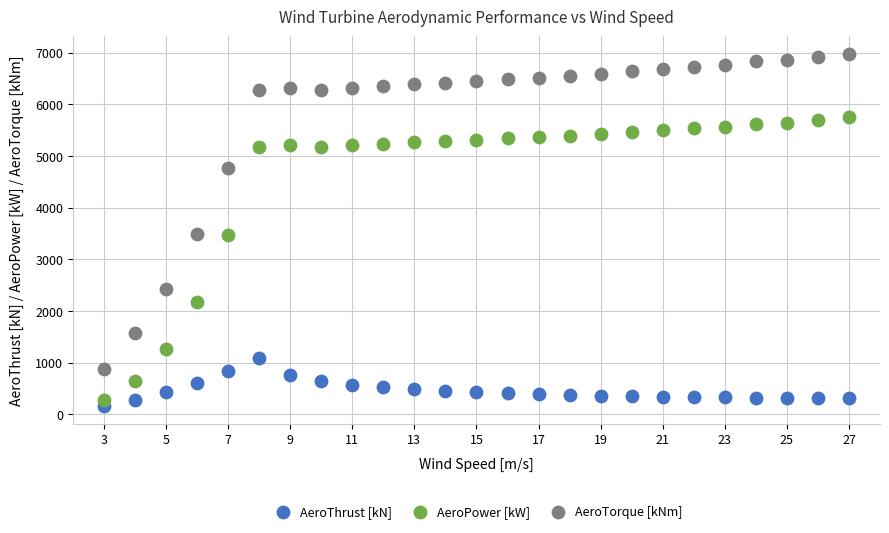

What are all the series names shown in the legend?

AeroThrust [kN], AeroPower [kW], AeroTorque [kNm]